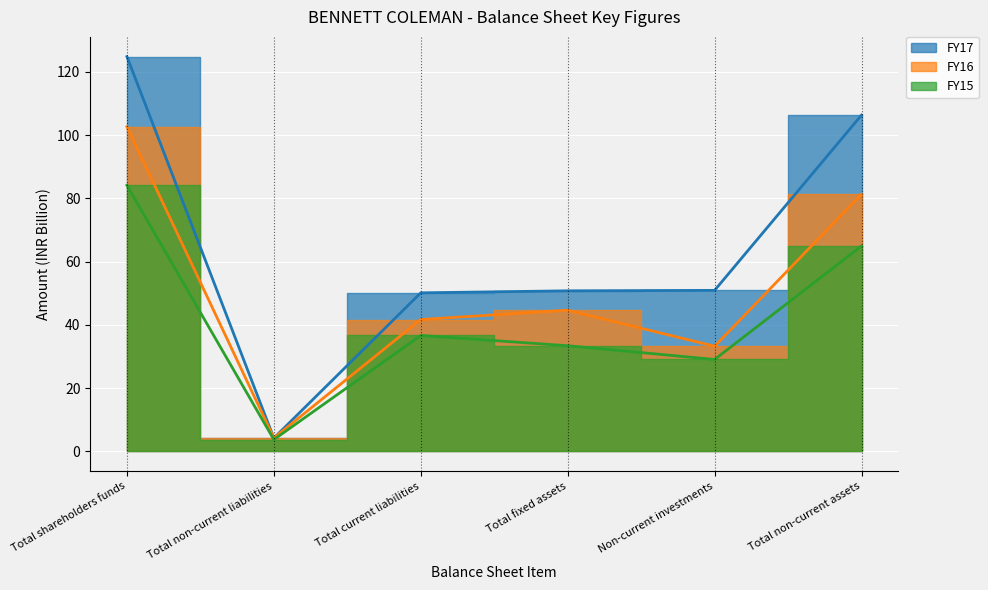

Which category has the highest value in the FY15 series?

Total shareholders funds